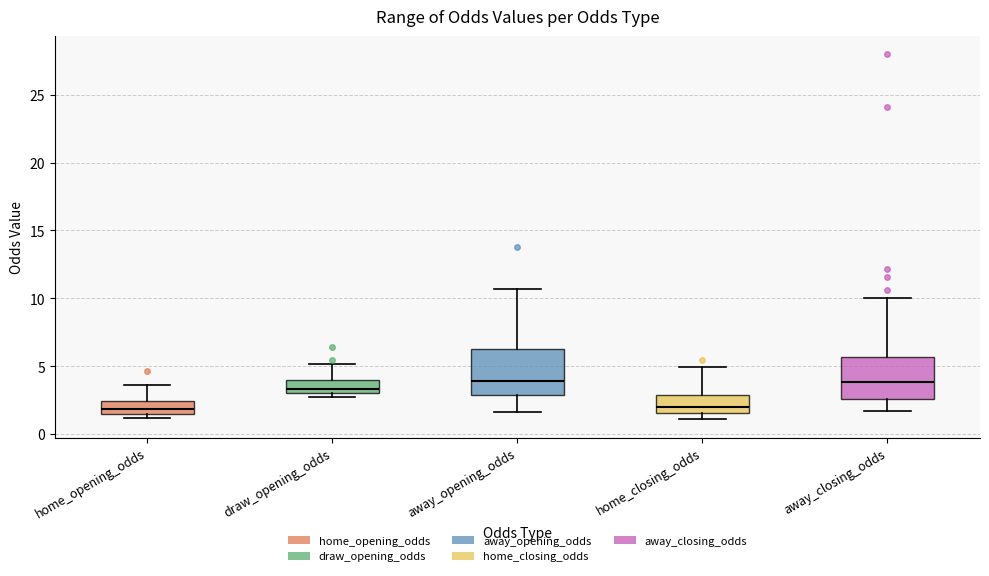

Where does the median line of the box for draw_opening_odds sit on the y-axis? The values are not printed on the chart, so give them approximately, as read against the axis.

3.5